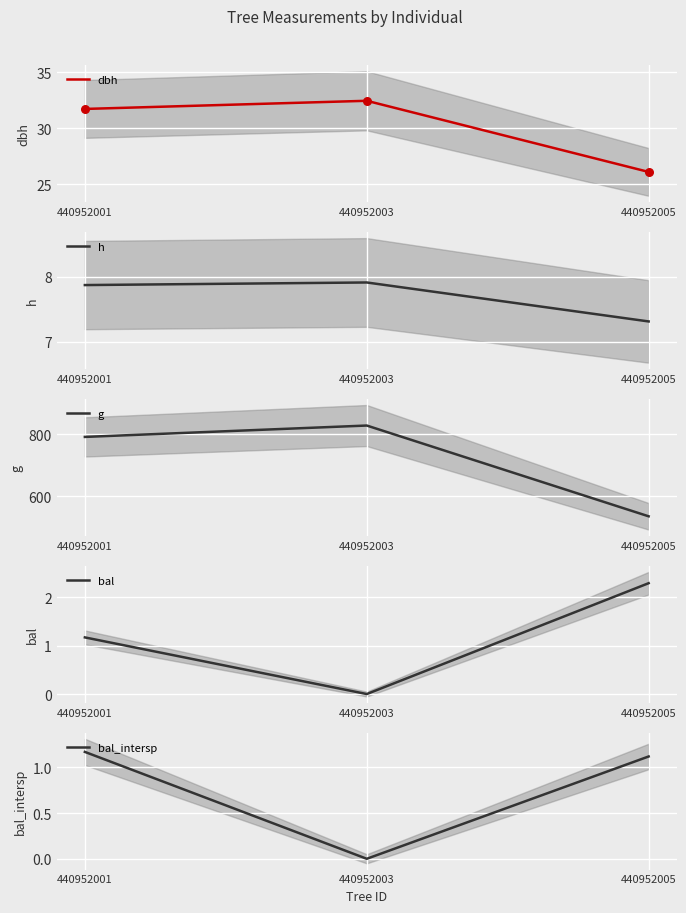

Which series has the widest spread of Y values?

g